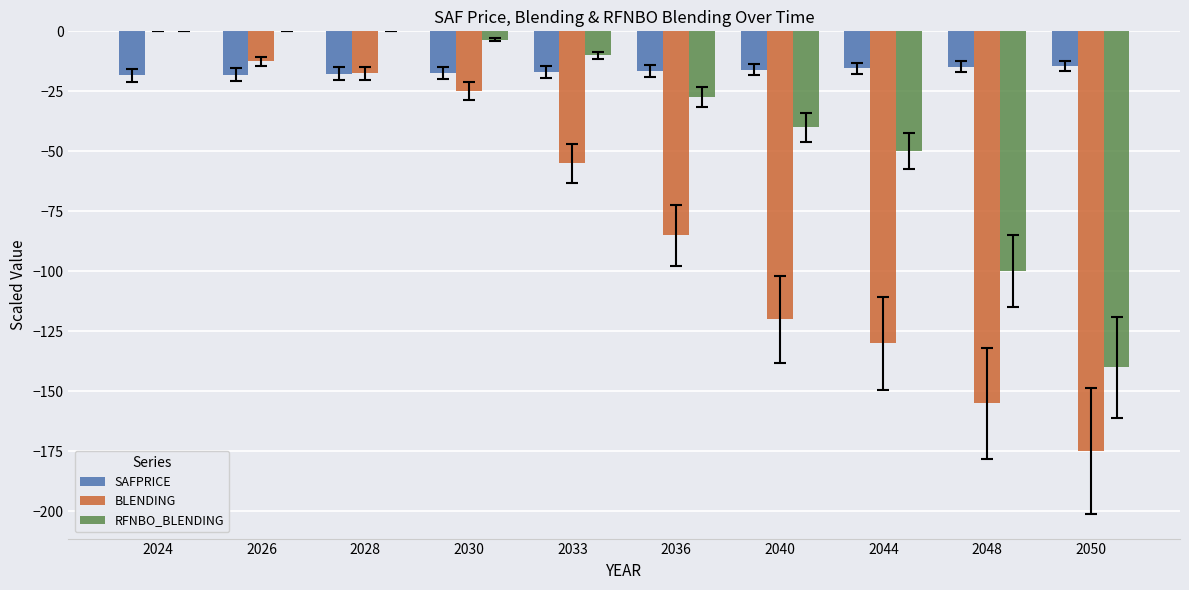

Is the value of BLENDING at 2048 greater than the value of RFNBO_BLENDING at 2044?

No